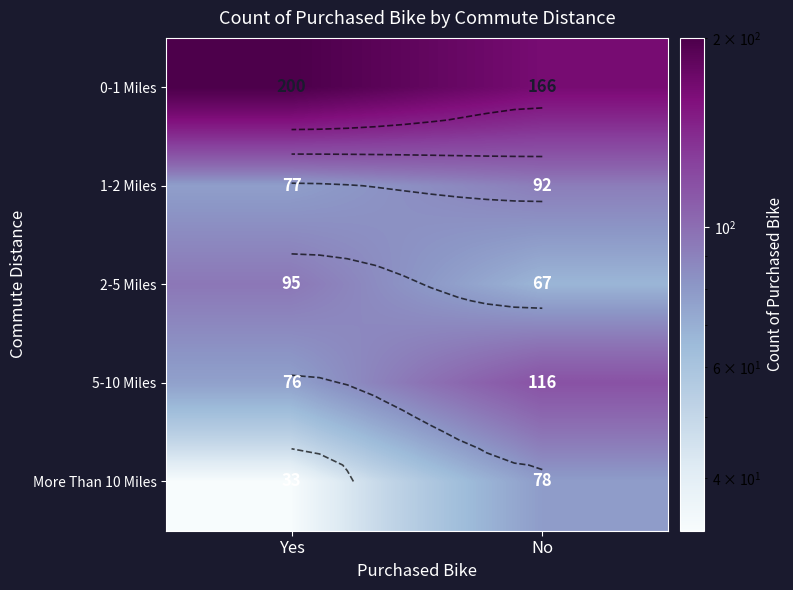

At how many categories does at least one series exceed 80?

2